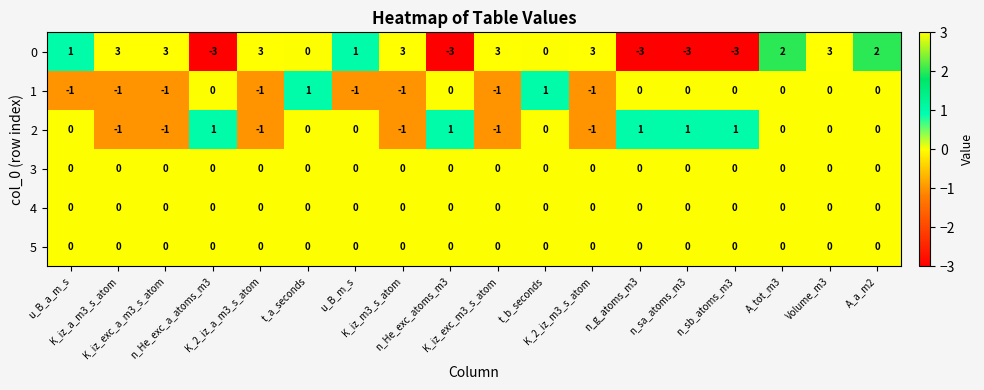

At how many categories does at least one series exceed 0?

18